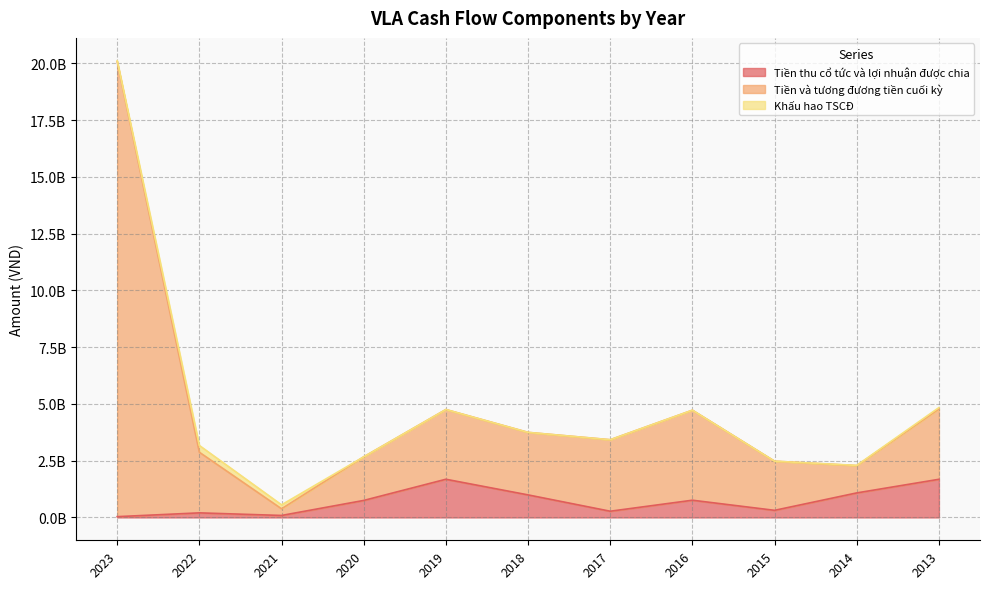

The Tiền và tương đương tiền cuối kỳ series shows 1862016760 at 2017. True or false?

False